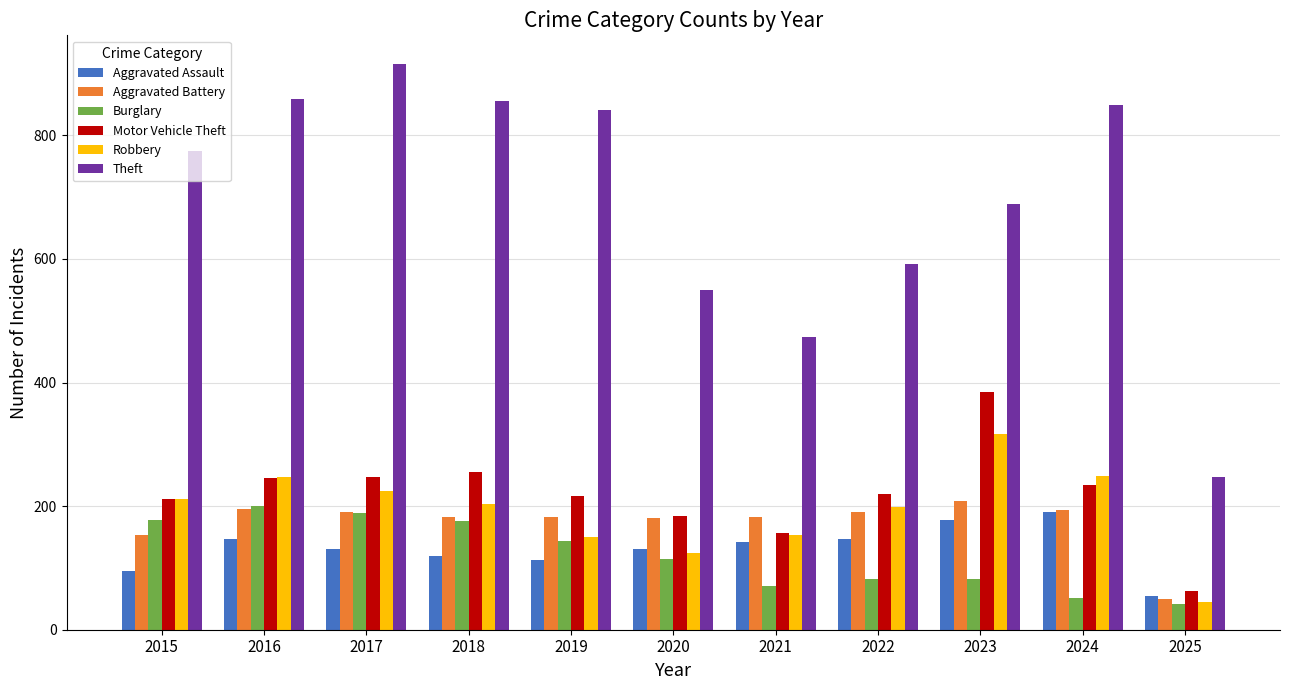

What are all the series names shown in the legend?

Aggravated Assault, Aggravated Battery, Burglary, Motor Vehicle Theft, Robbery, Theft